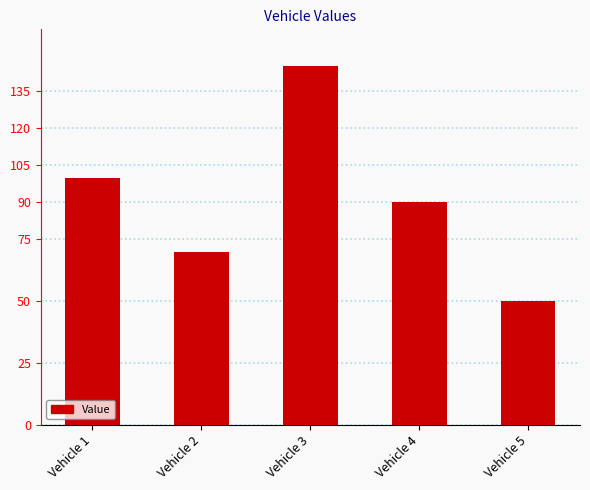

What is the difference between the values at Vehicle 2 and Vehicle 1?

30